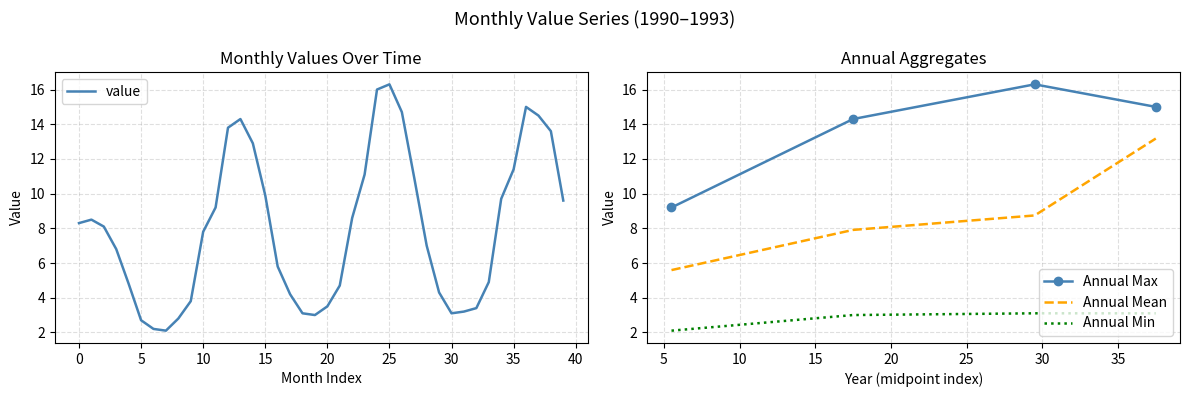

What is the difference between the maximum and minimum values?

14.2